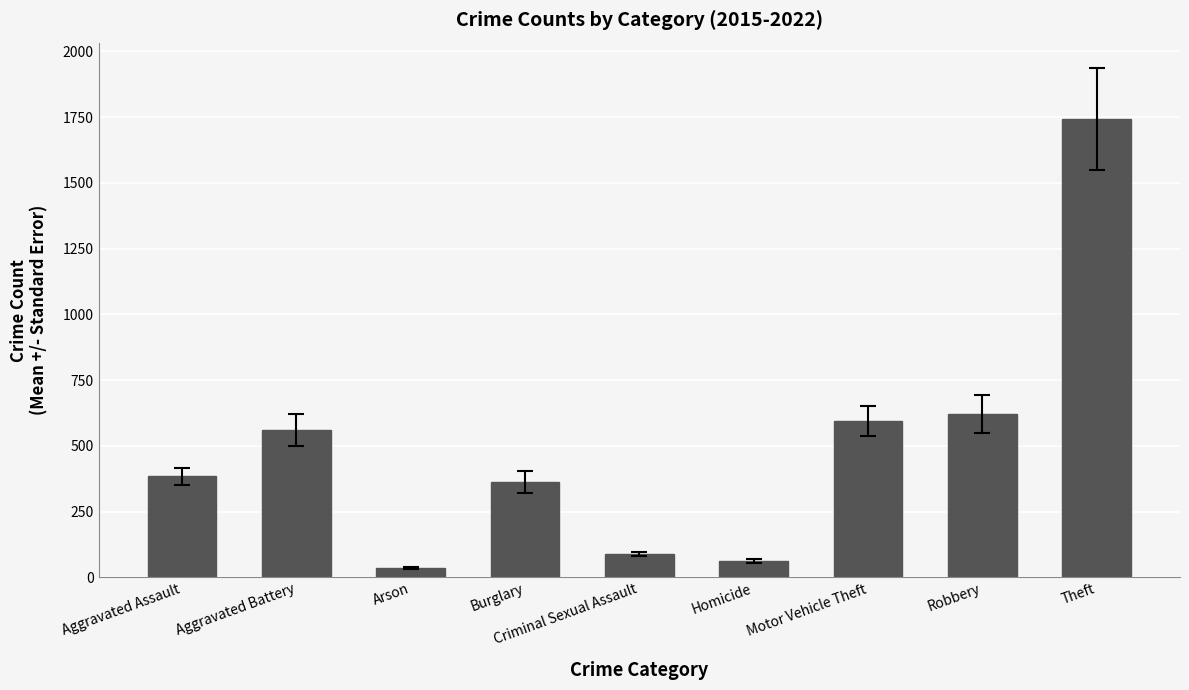

How many distinct data groups are displayed?

1